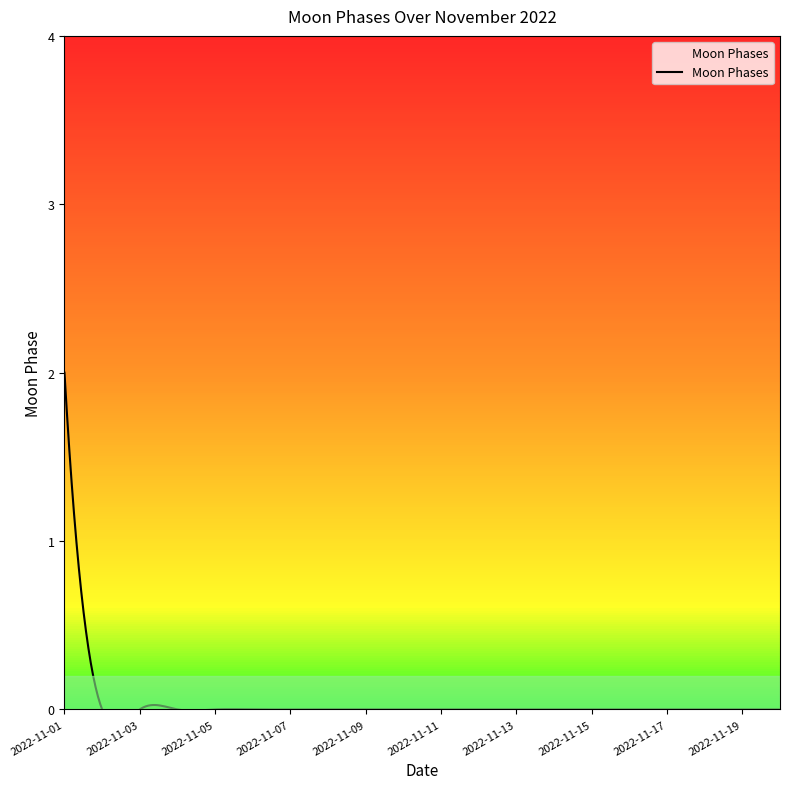

Is it true that the value at 2022-11-14 is 1?

False